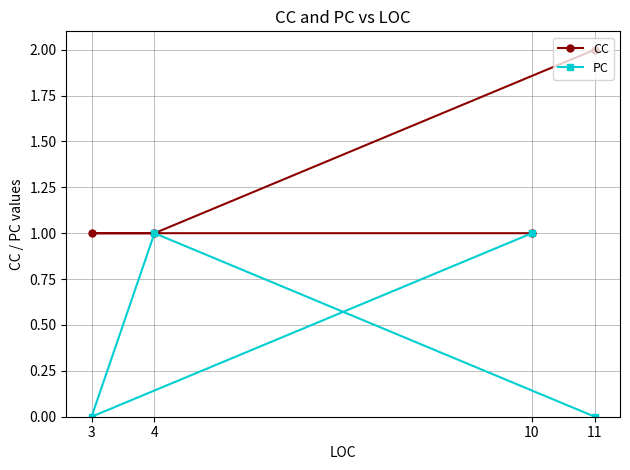

Does the chart display data point markers on the line(s)?

Yes